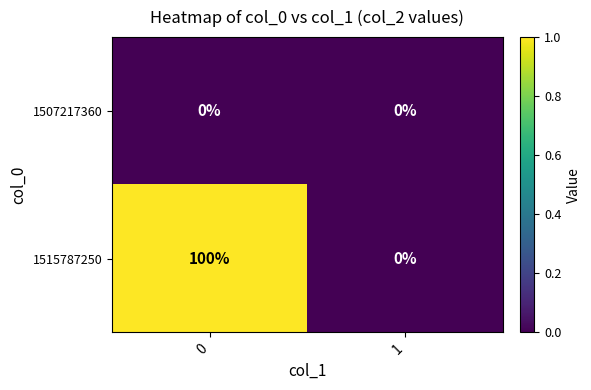

Is it true that 1515787250 equals 177 at 0?

False